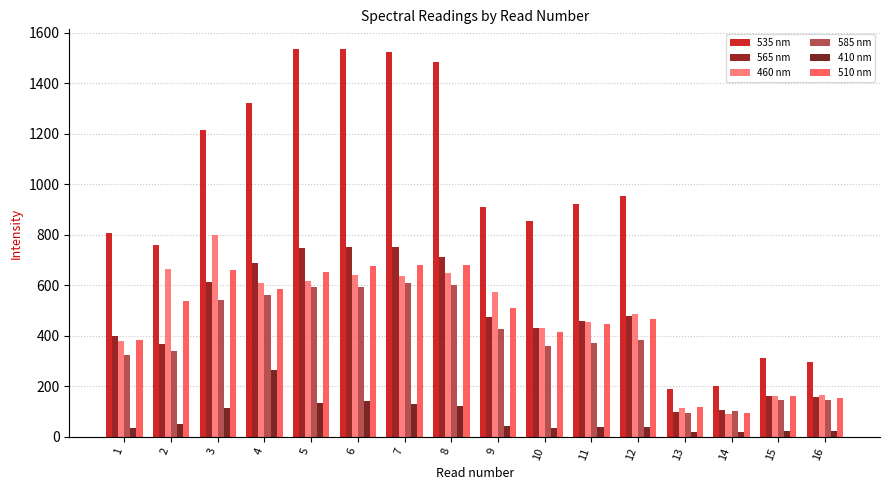

At which category does the chart reach its minimum across all series?

13